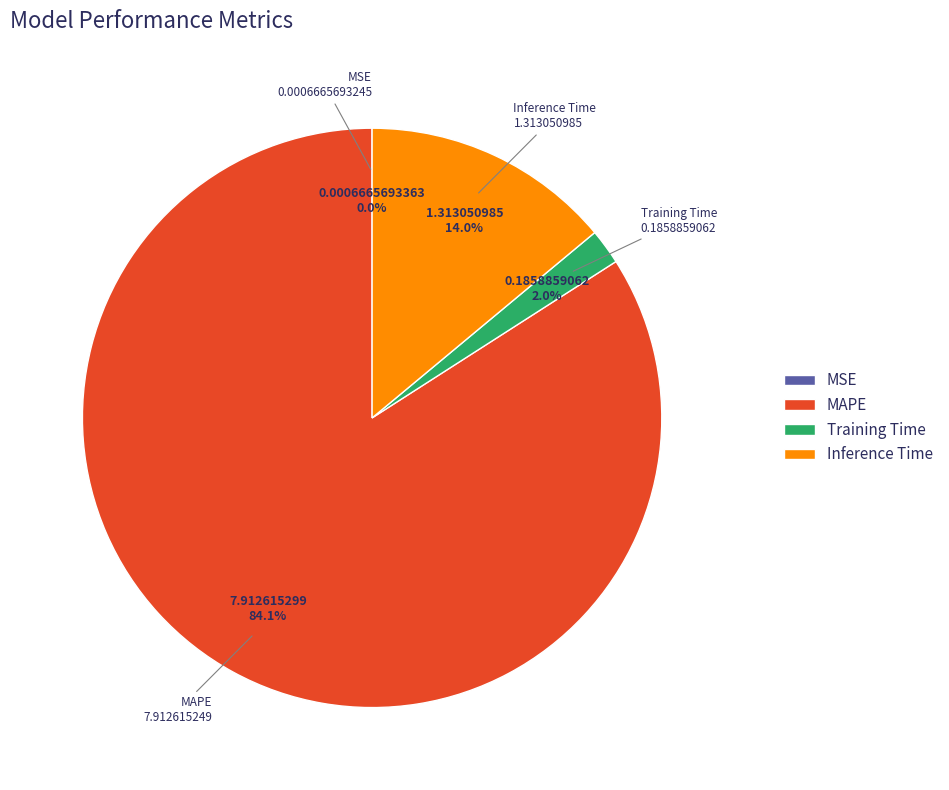

To the nearest percent, what percentage of the pie is Training Time?

2%